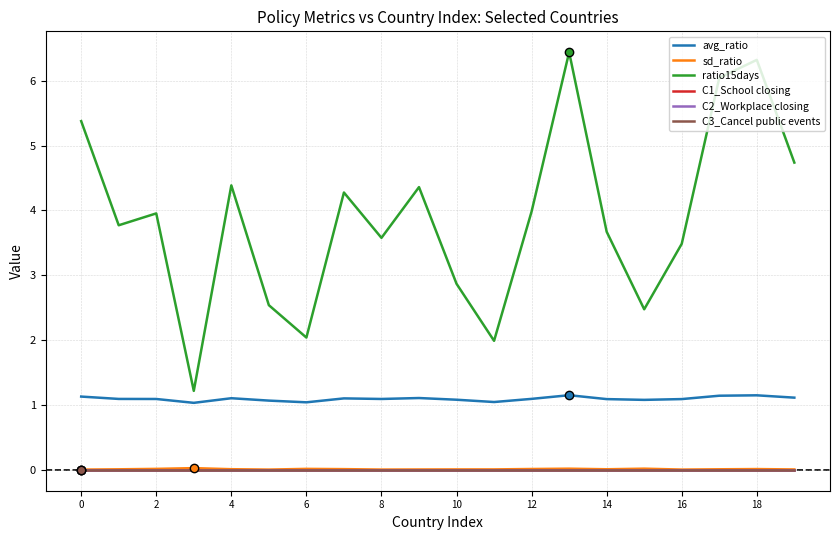

True or false: sd_ratio and C3_Cancel public events cross at least once.

False